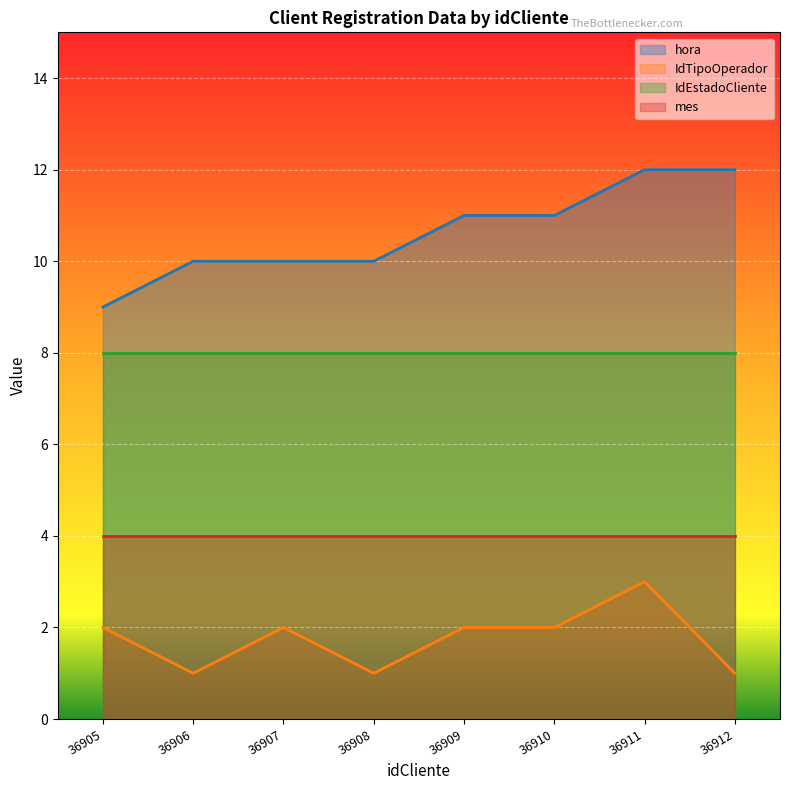

True or false: hora and IdTipoOperador cross at least once.

False